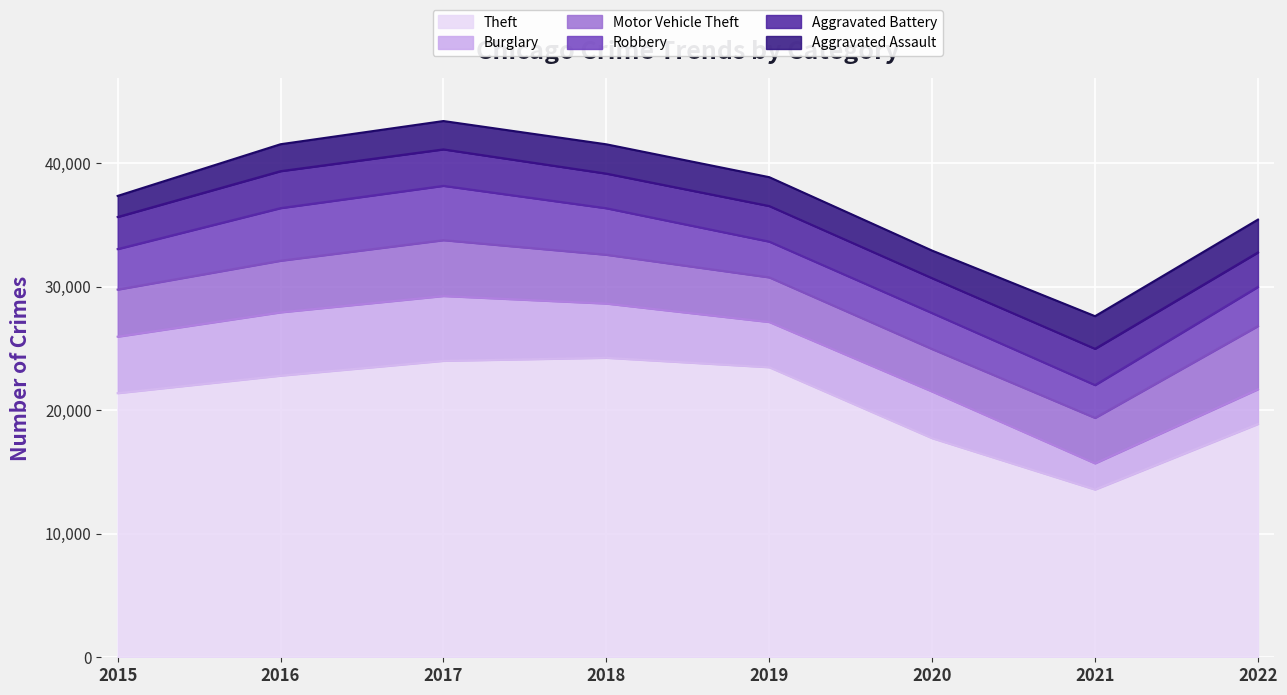

Which label corresponds to the smallest value in the chart?

2015